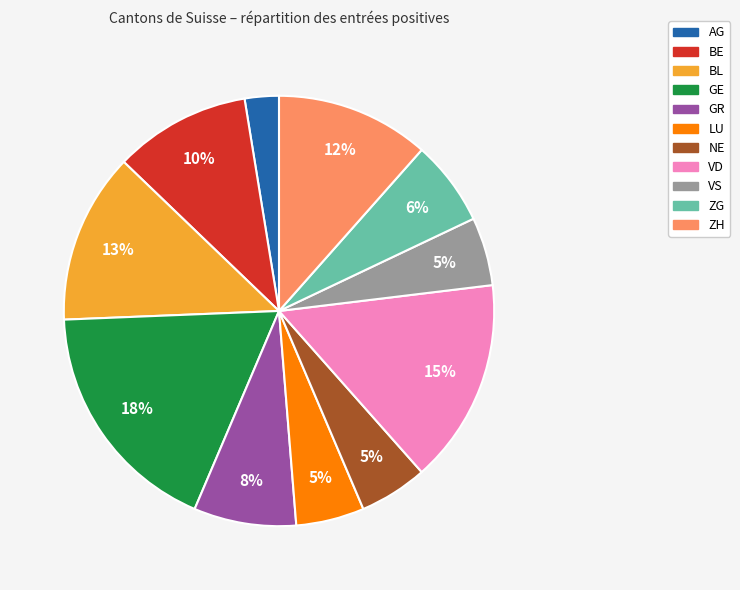

Which slice is the smallest?

AG